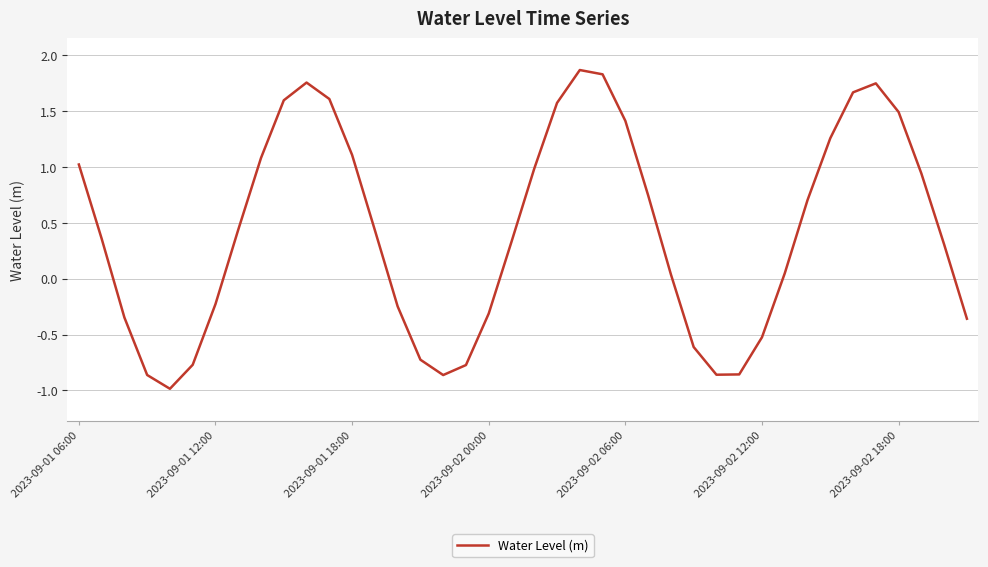

How many positive values are there?

25